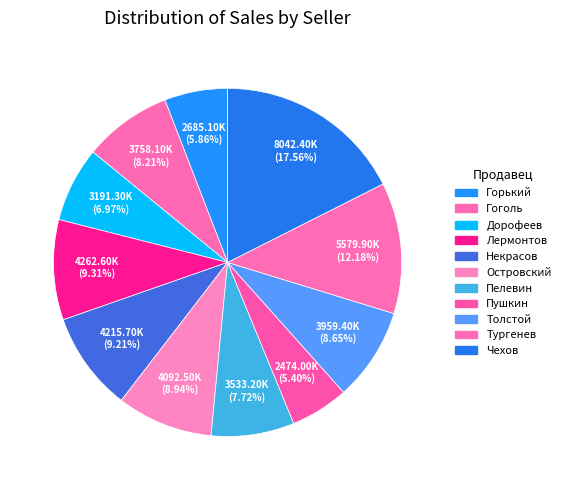

Which category has the smallest portion of the pie?

Пушкин